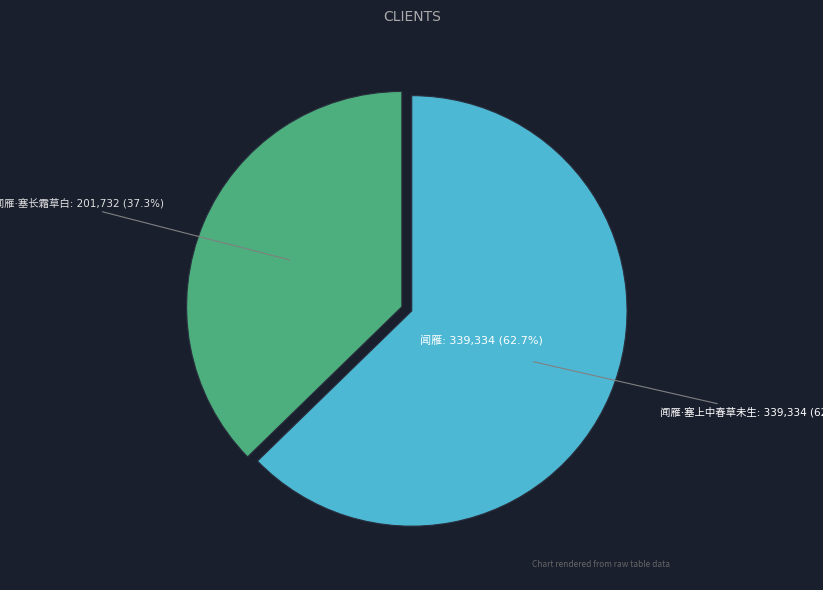

Is it true that 闻雁·塞上中春草未生 is 48% of the pie?

False